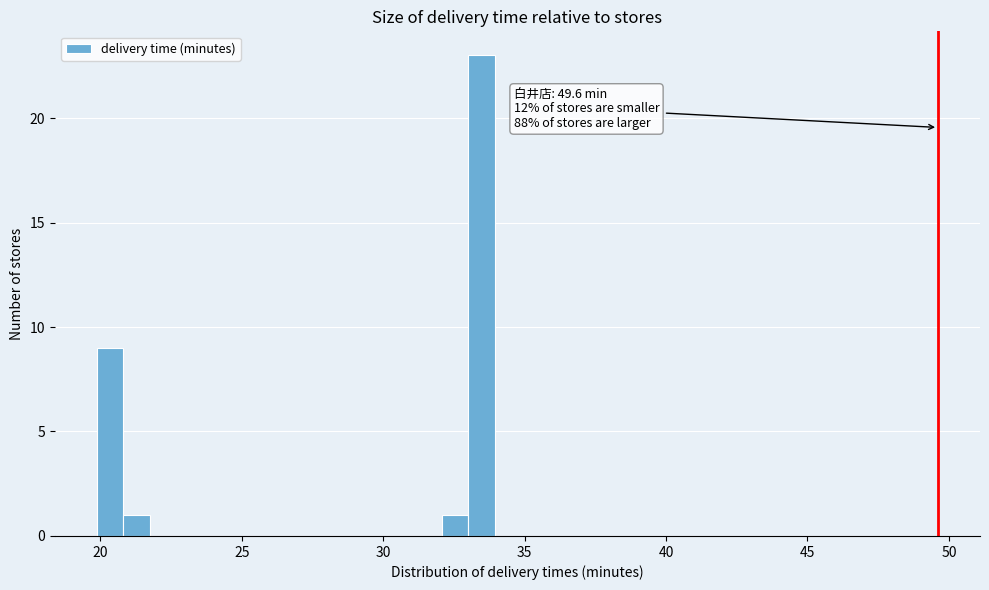

Around what value on the x-axis is the tallest bar? Give the approximate position of its centre, as read against the axis.

33.5